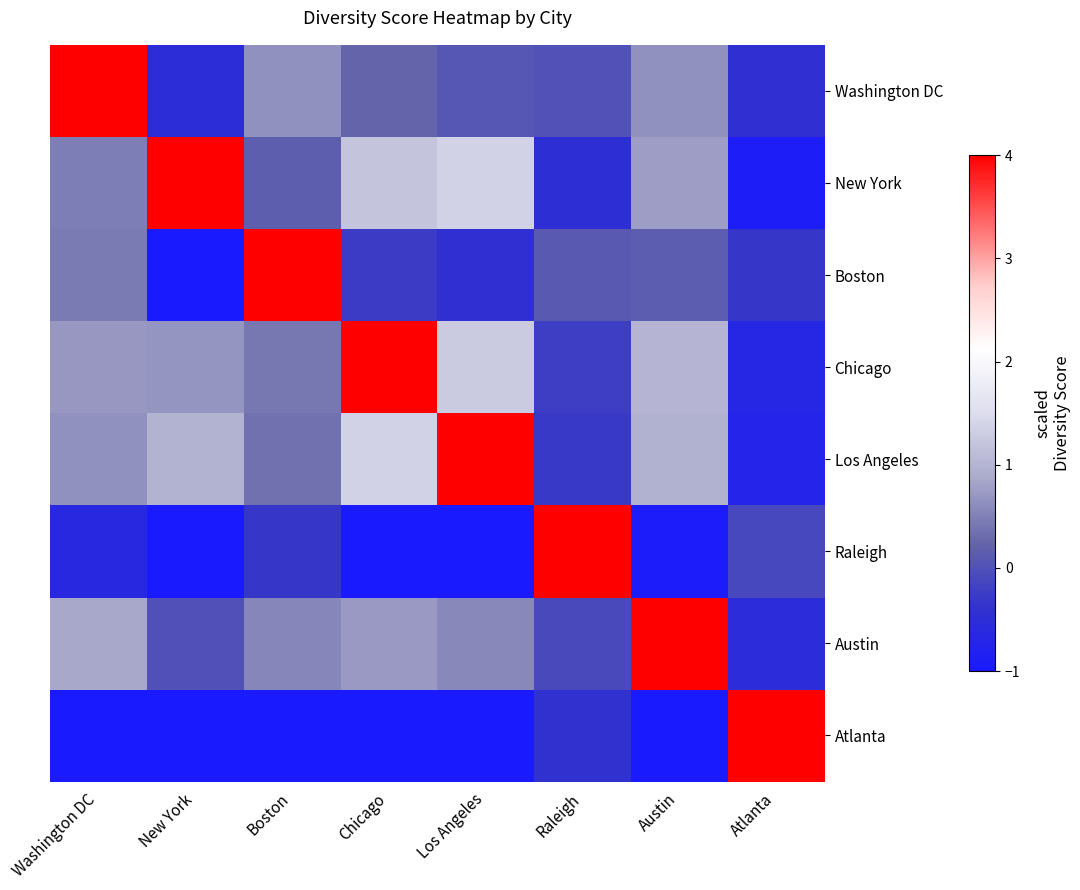

Which has a higher value, Atlanta or Boston?

Boston